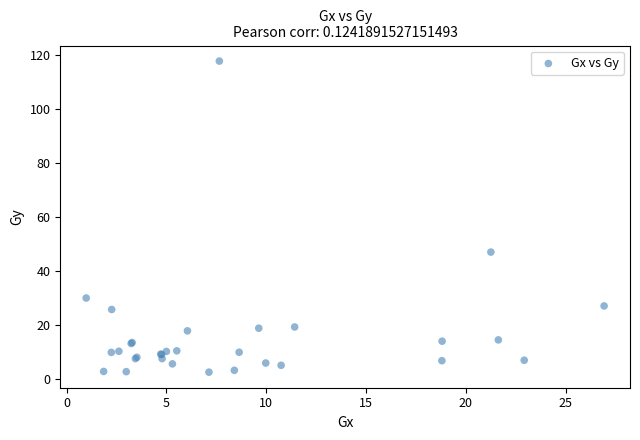

What Y value in the scatter plot is closest to 60?

47.0